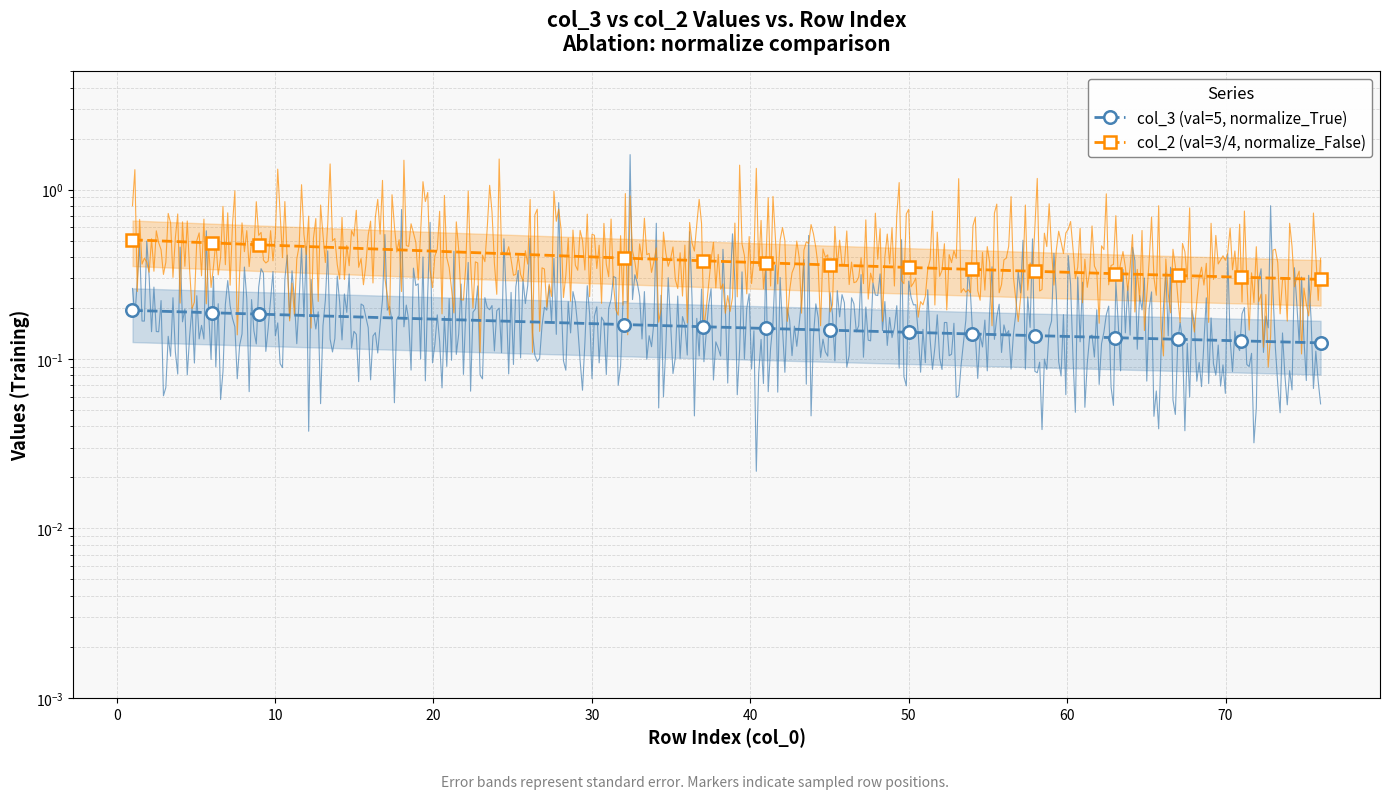

Rank the series at 50 from lowest to highest value.

col_3 (val=5, normalize_True), col_2 (val=3/4, normalize_False)